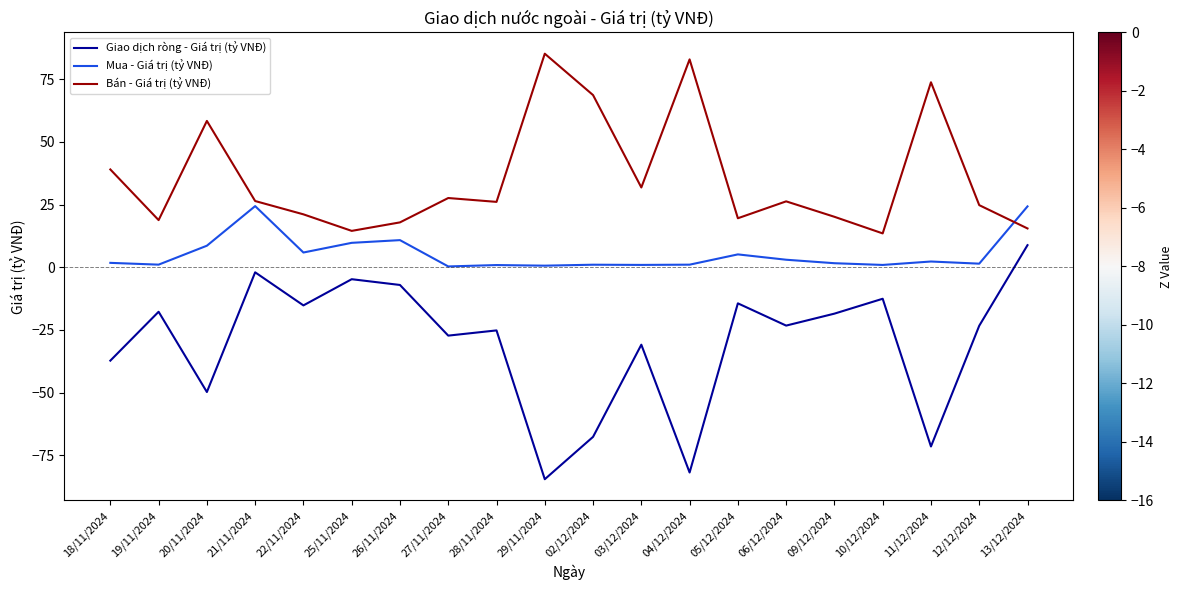

What is the difference between the Mua - Giá trị (tỷ VNĐ) values at 28/11/2024 and 04/12/2024?

0.2